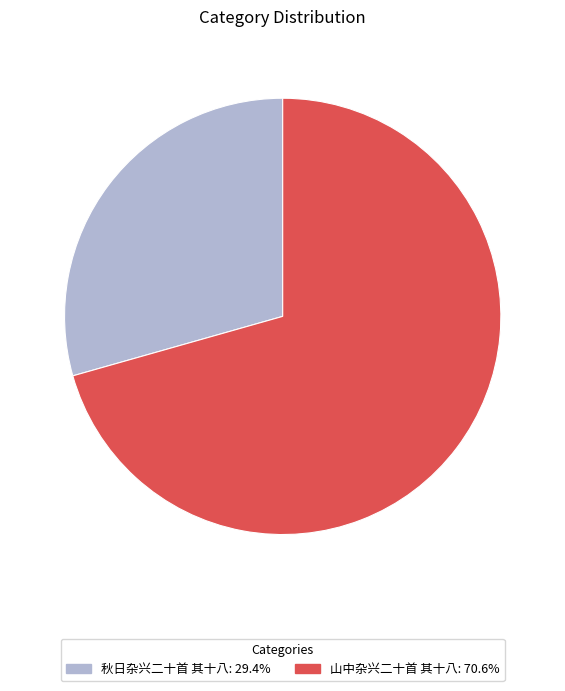

Is there any slice that represents more than half of the pie?

Yes